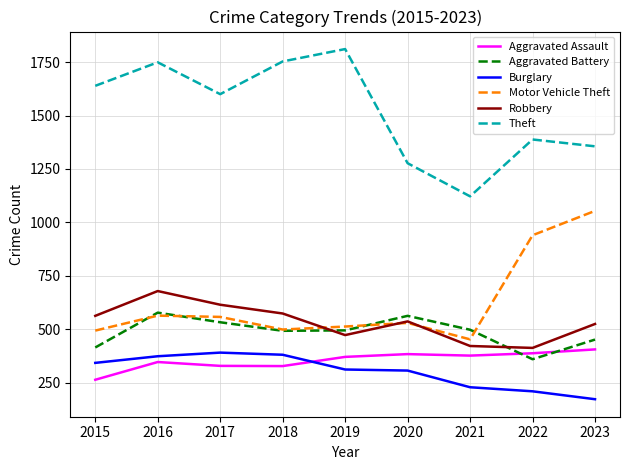

What is the total value across all series at 2020?

3598